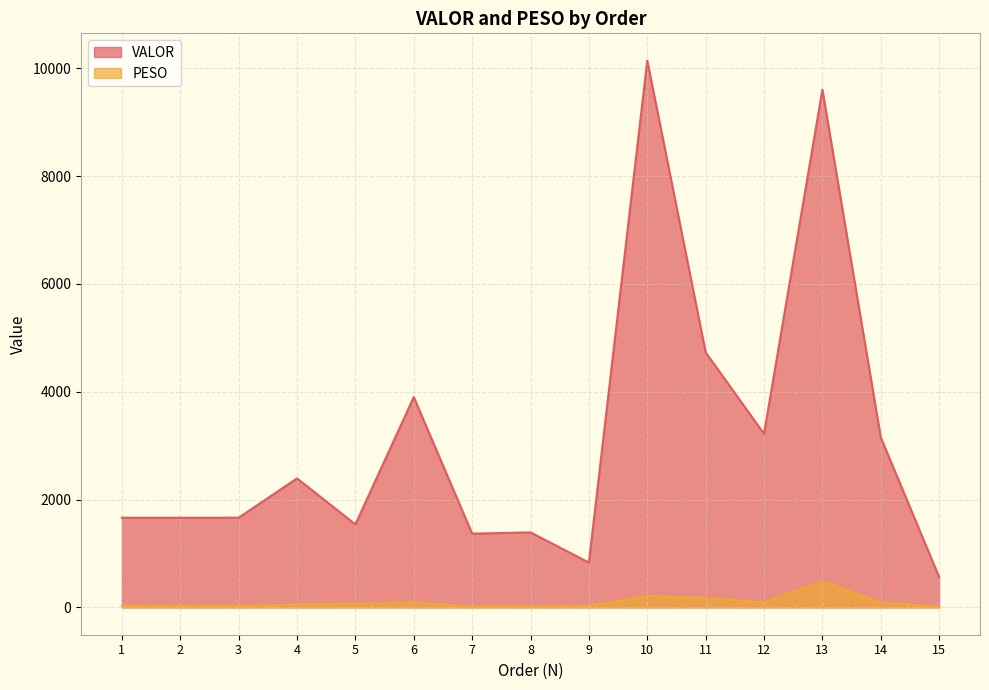

True or false: PESO and VALOR cross at least once.

False